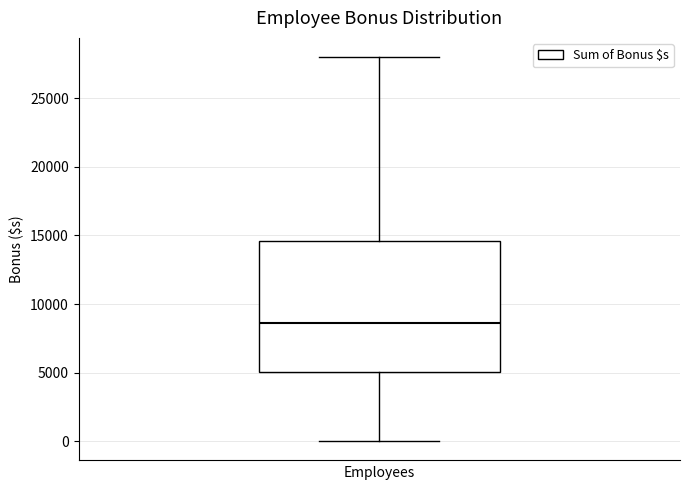

Where is the lower edge of the box on the y-axis? The values are not printed on the chart, so give them approximately, as read against the axis.

5000